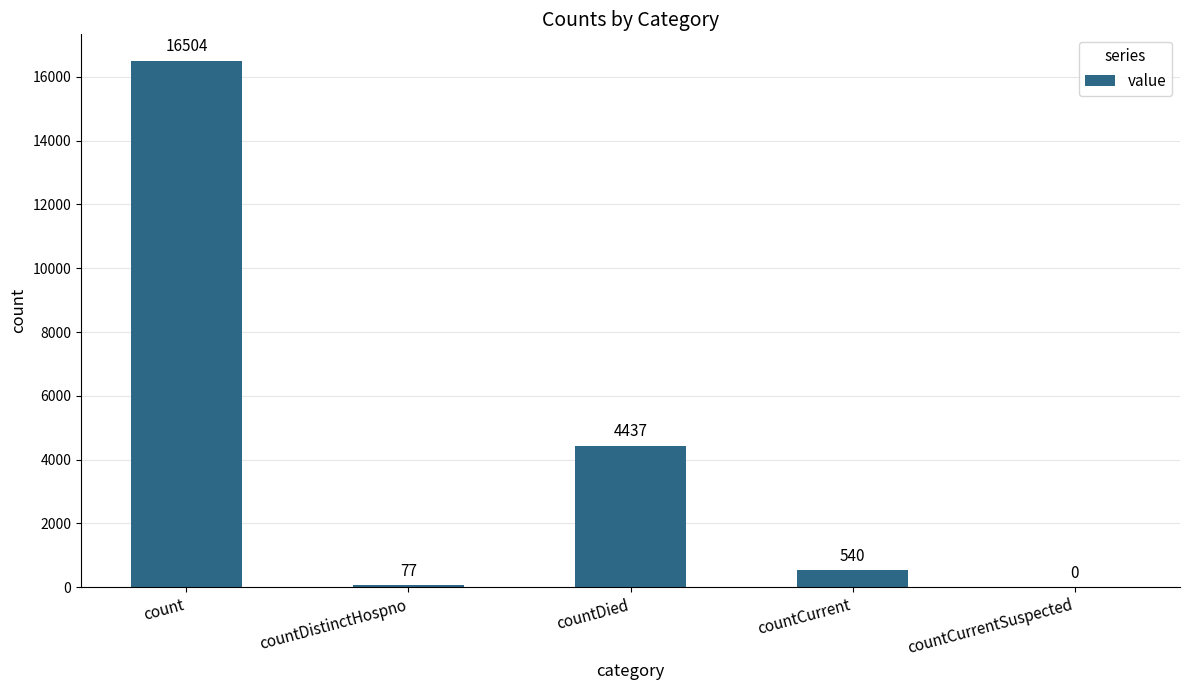

What is the sum of all values?

21558